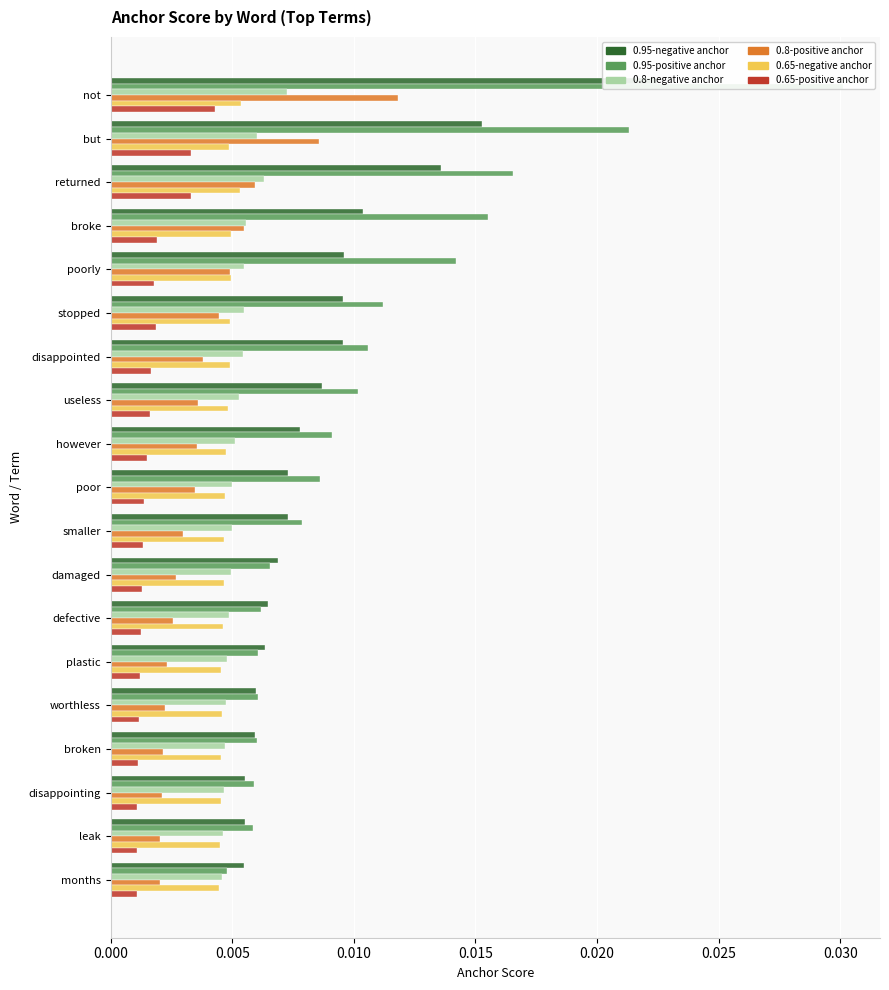

How many groups of bars are there?

19